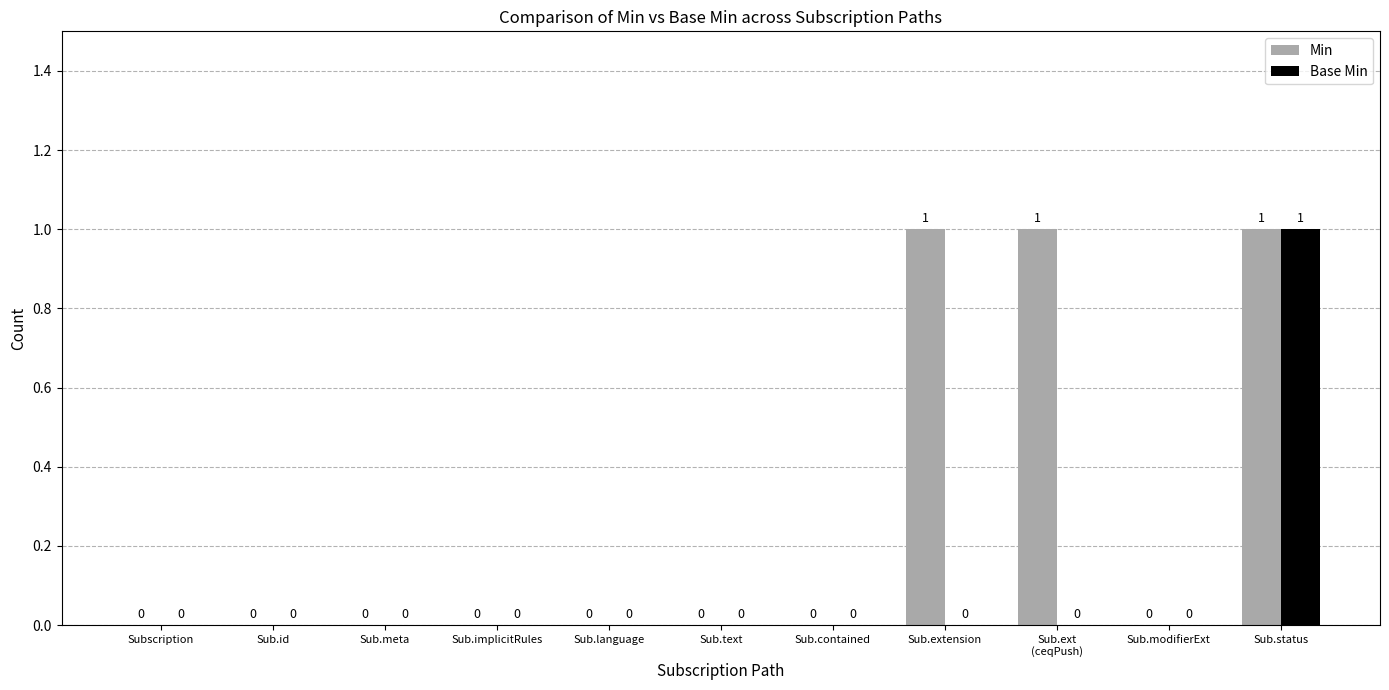

How many Base Min values are between 0 and 1?

11